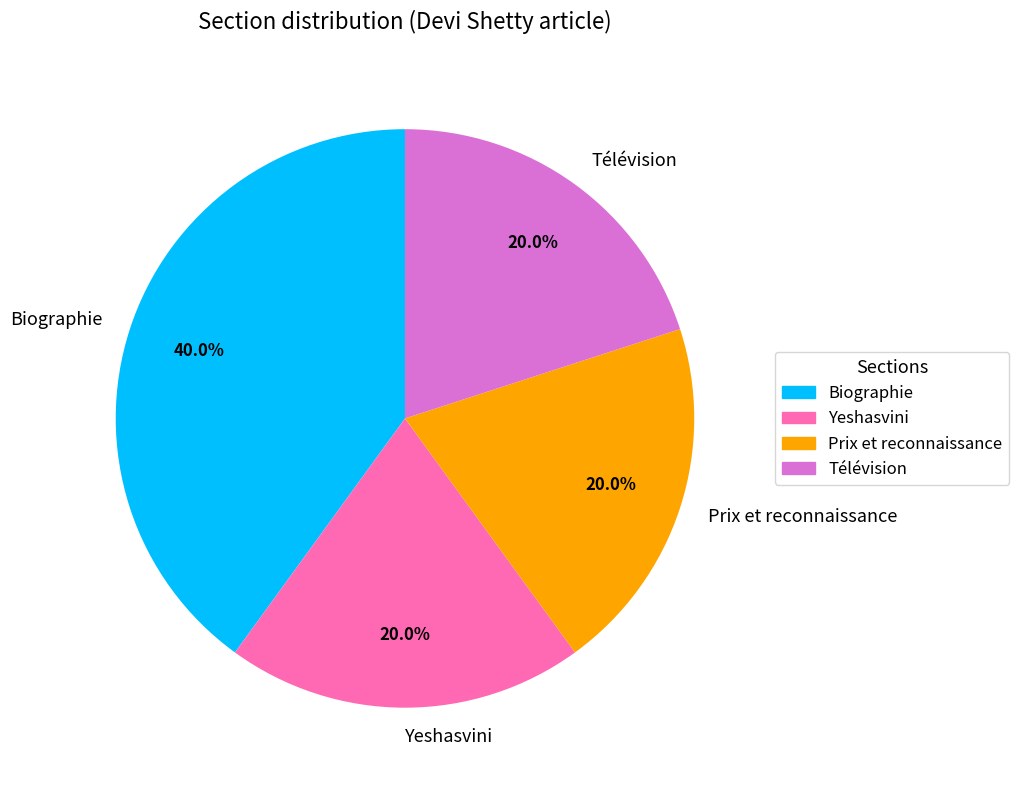

How much of the chart is everything except Prix et reconnaissance?

80.0%